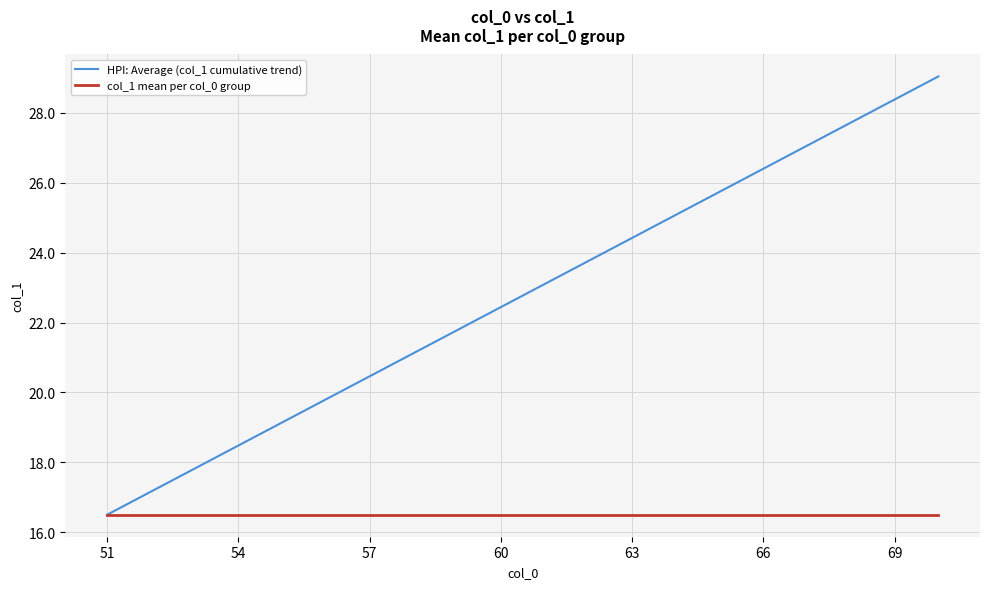

List the series in order of their overall mean, highest first.

HPI: Average (col_1 cumulative trend), col_1 mean per col_0 group